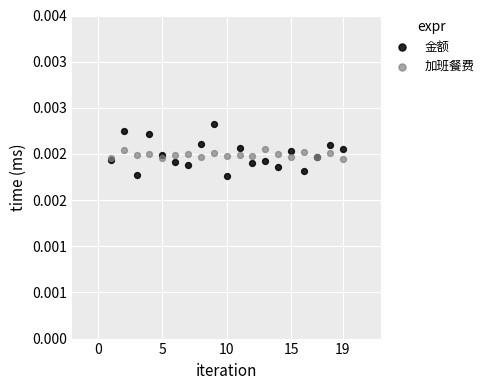

What are all the series names shown in the legend?

金额, 加班餐费